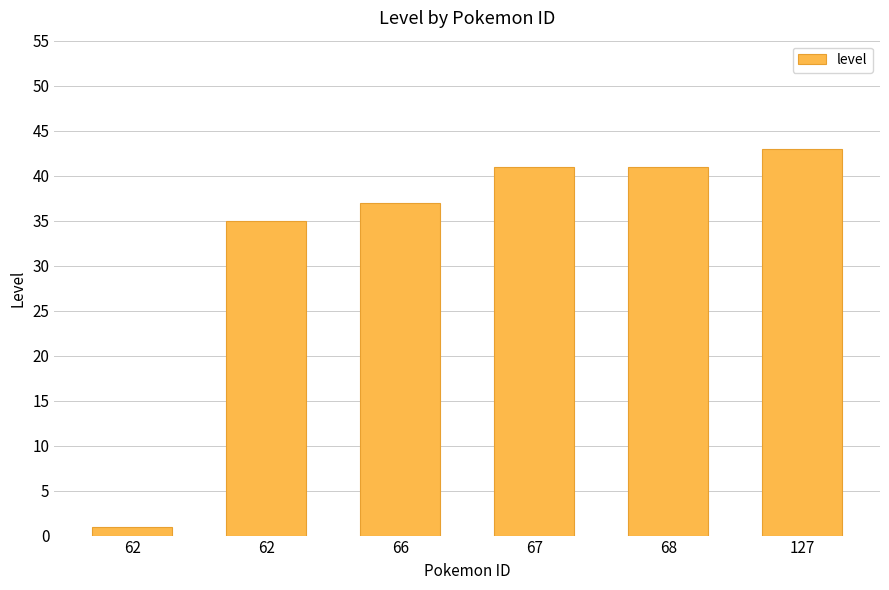

What is the sum of all values?

198